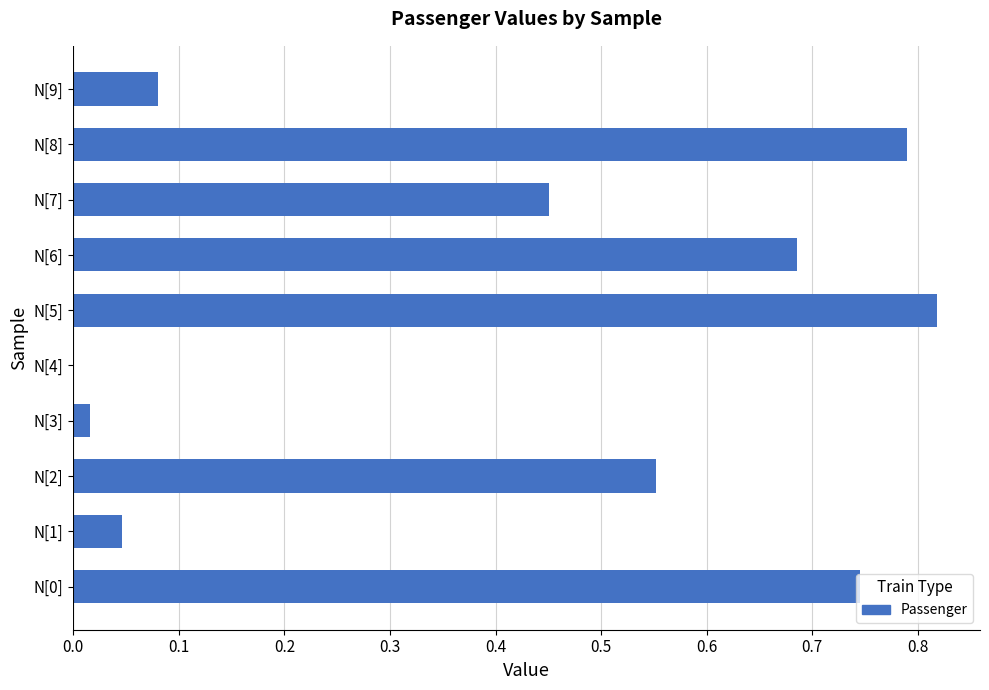

True or false: the data shows 0.3 at N[7].

False